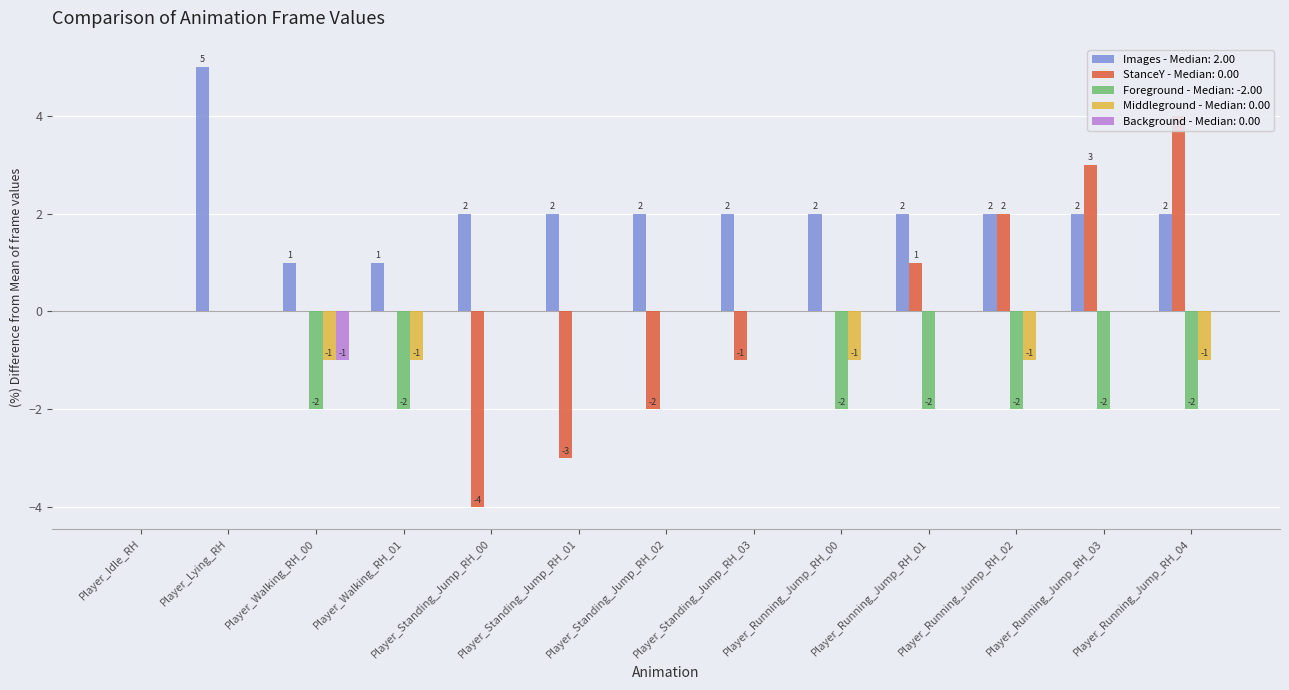

List the labels in order of StanceY value, smallest first.

Player_Standing_Jump_RH_00, Player_Standing_Jump_RH_01, Player_Standing_Jump_RH_02, Player_Standing_Jump_RH_03, Player_Idle_RH, Player_Lying_RH, Player_Walking_RH_00, Player_Walking_RH_01, Player_Running_Jump_RH_00, Player_Running_Jump_RH_01, Player_Running_Jump_RH_02, Player_Running_Jump_RH_03, Player_Running_Jump_RH_04